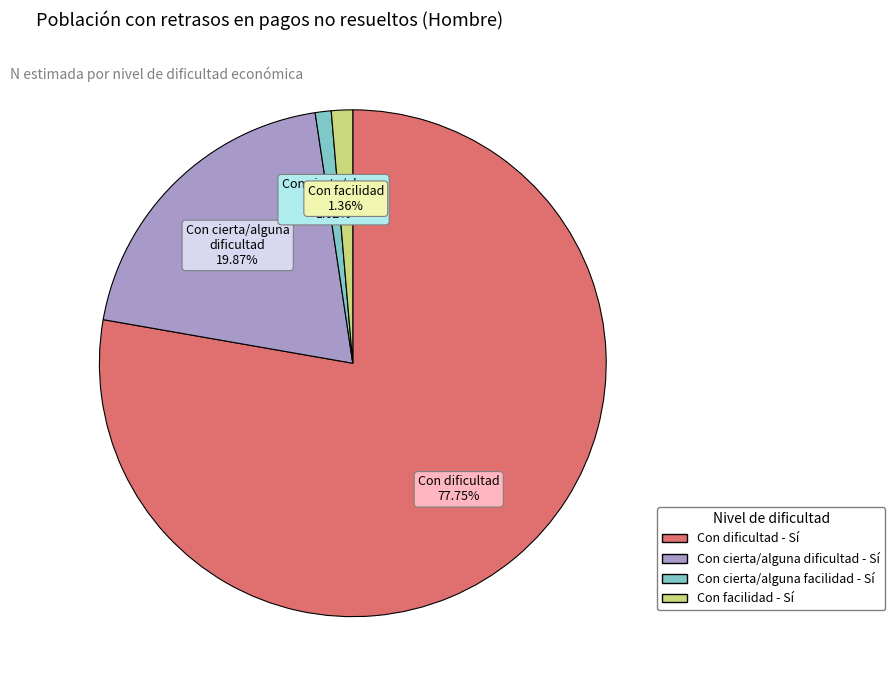

How many slices are in this pie chart?

4